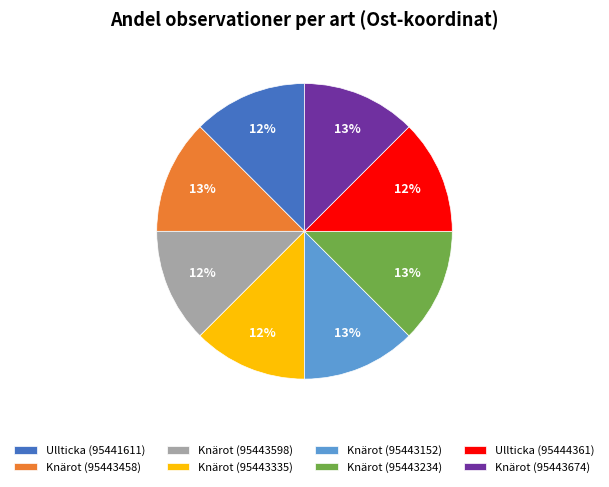

Approximately how many times larger is the value at Ullticka (95444361) compared to Knärot (95443598)?

1.0